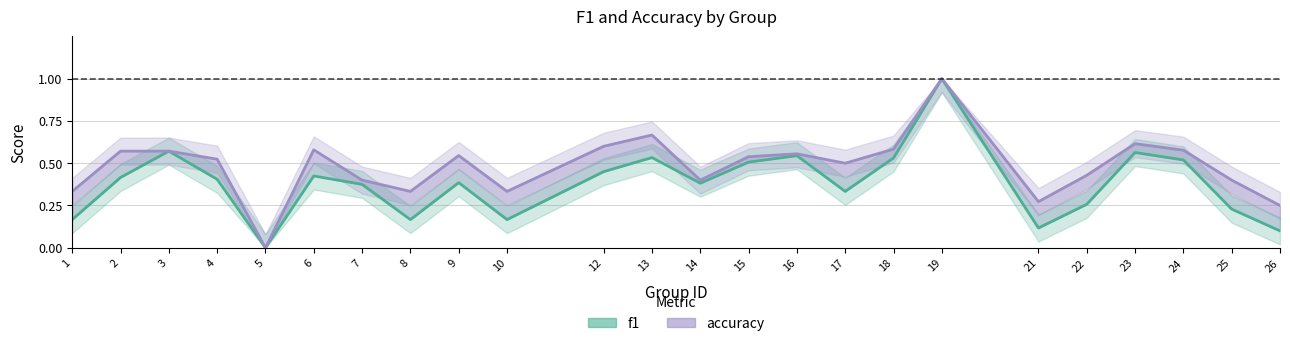

The value of accuracy at 22 is 0.4. True or false?

True